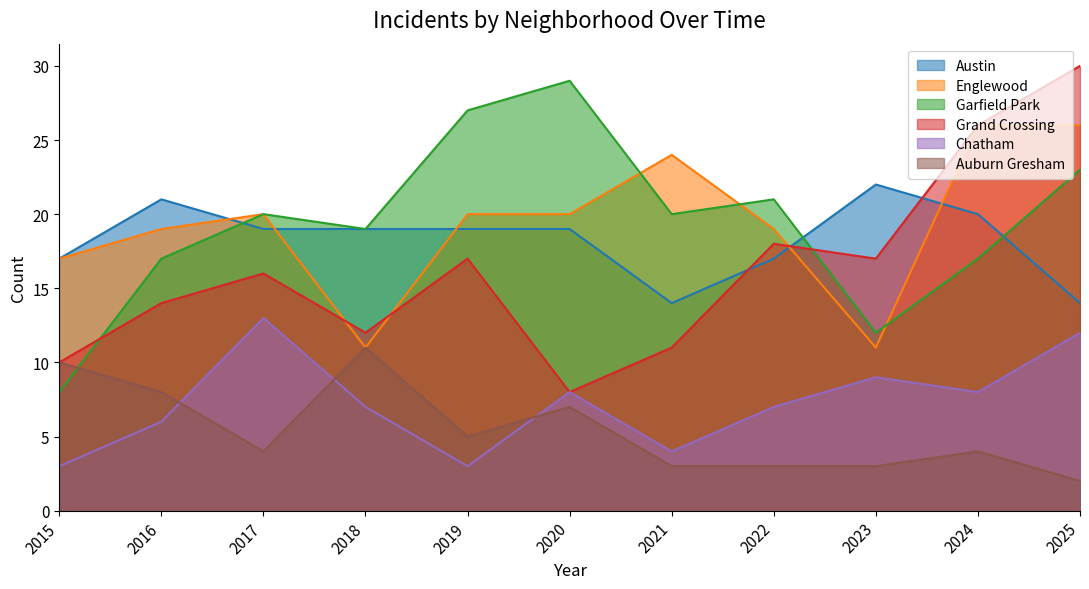

How many categories are shown in the chart?

11